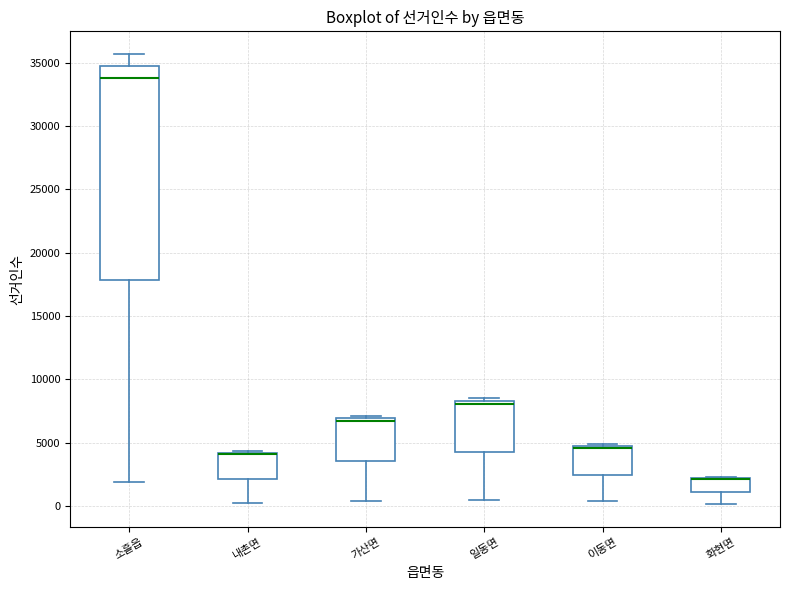

Reading left to right, read every box against the y-axis: the position of its median line, the range the box covers, and the ends of its whiskers. The values are not printed on the chart, so give them approximately, as read against the axis.

소흘읍: median 34000, box 18000 to 35000, whiskers 2000 to 35500
내촌면: median 4000 (drawn on the box's upper edge), box 2000 to 4000, whiskers 500 to 4500
가산면: median 6500, box 3500 to 7000, whiskers 500 to 7000 (just above the box's upper edge)
일동면: median 8000, box 4500 to 8500, whiskers 500 to 8500 (just above the box's upper edge)
이동면: median 4500 (just below the box's upper edge), box 2500 to 4500, whiskers 500 to 5000
화현면: median 2000 (drawn on the box's upper edge), box 1000 to 2000, whiskers 0 to 2500